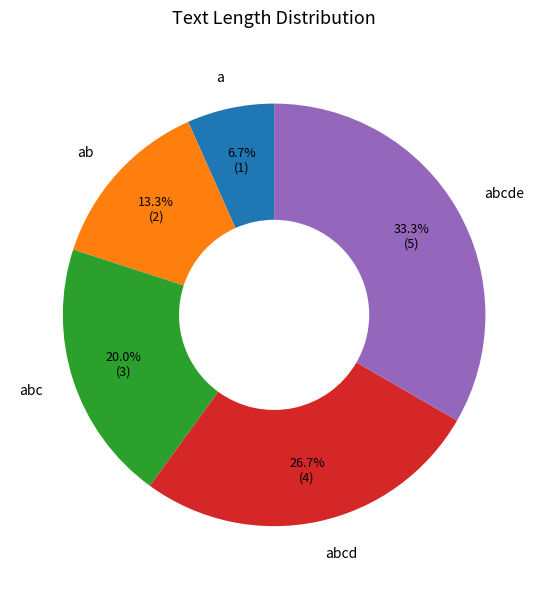

Is it true that abcde is 33% of the pie?

True